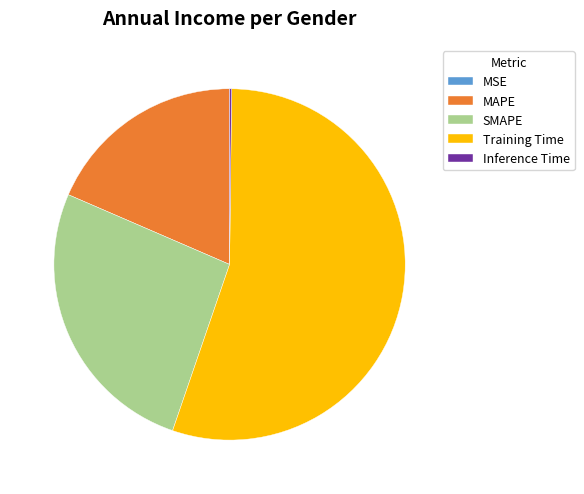

Which category has the biggest portion of the pie?

Training Time